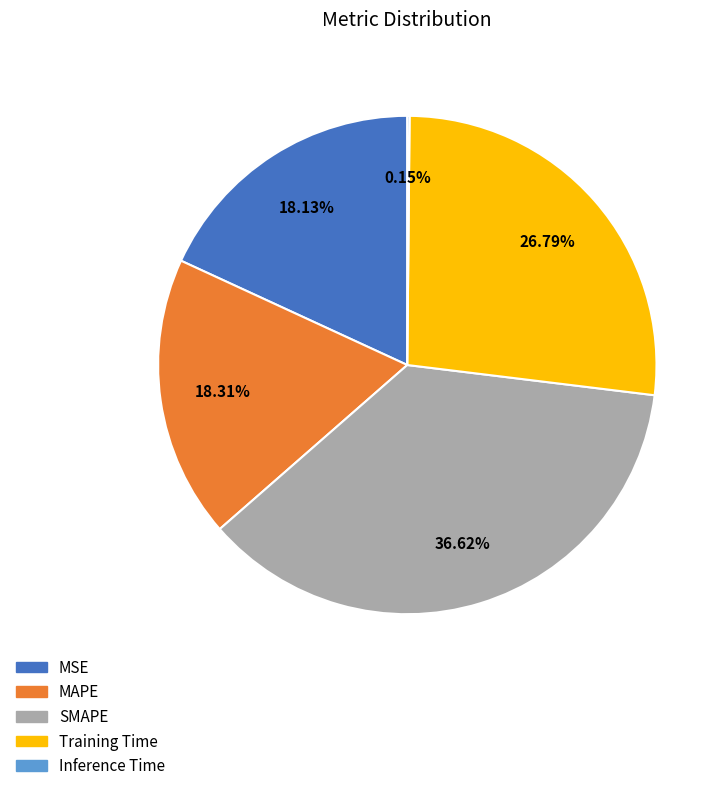

Which slice is the largest?

SMAPE